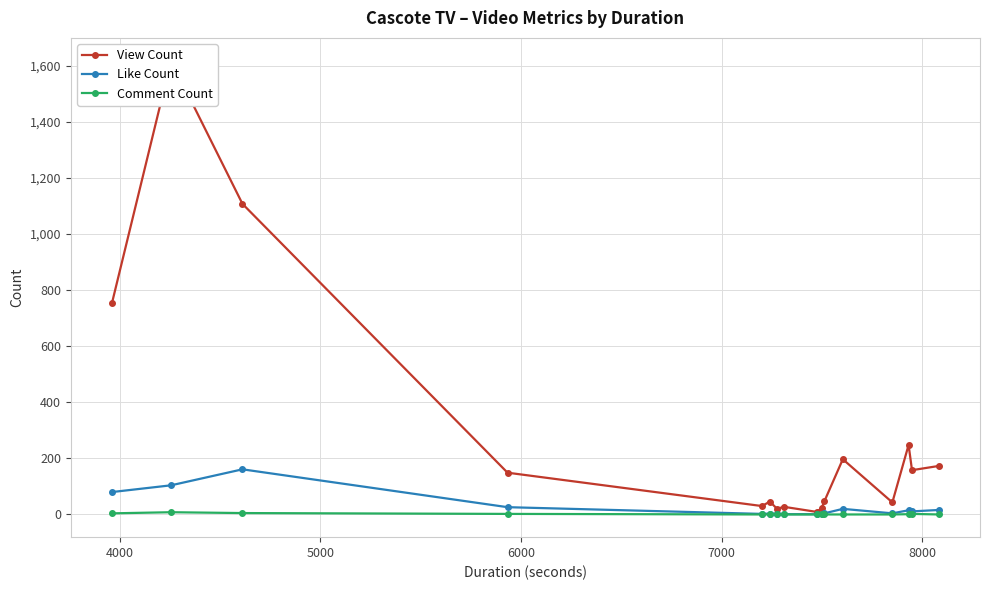

True or false: Comment Count has more than 1 points higher than both neighbors.

True